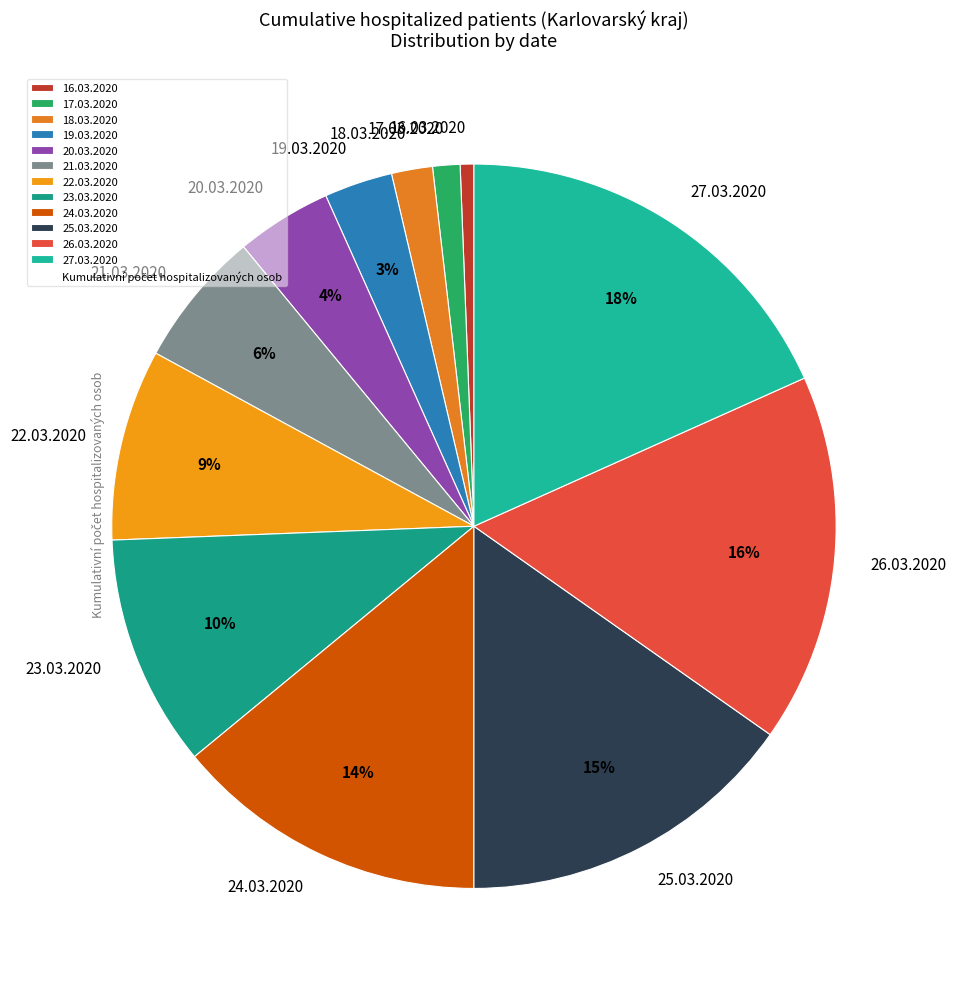

How many segments does this pie chart have?

12